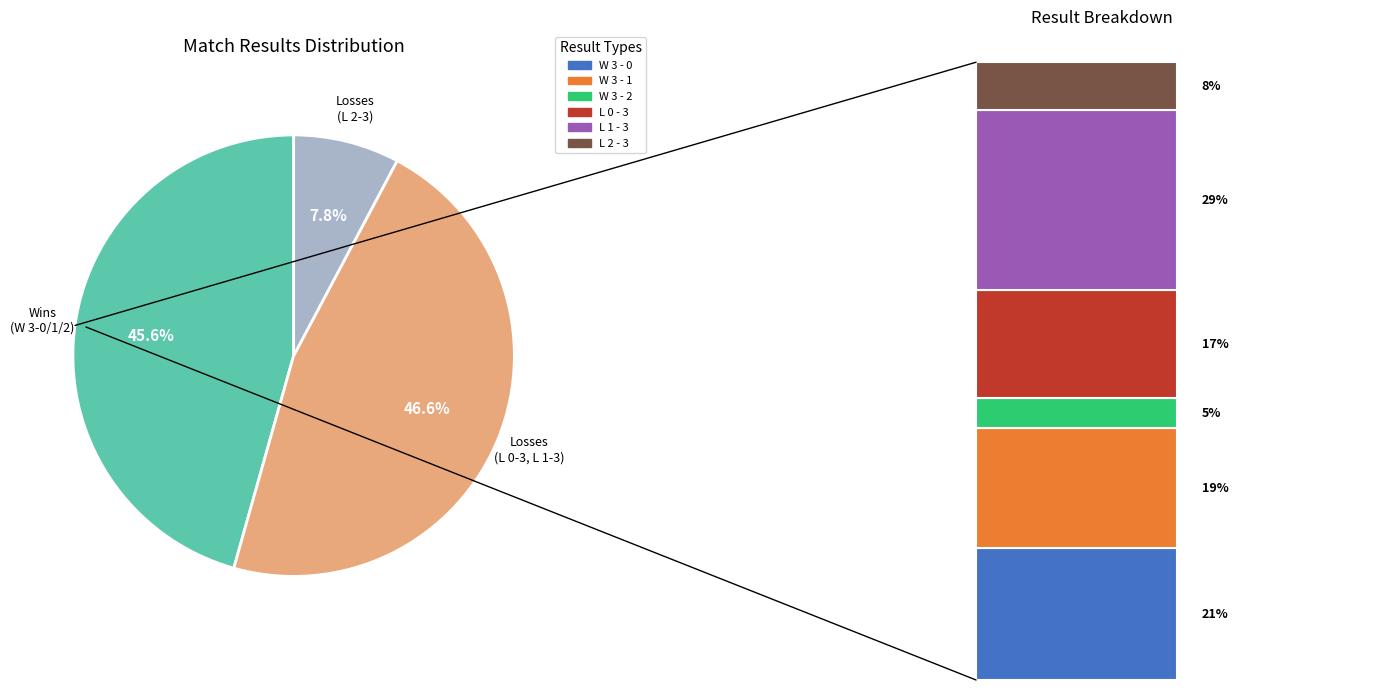

Does any single category account for the majority?

No